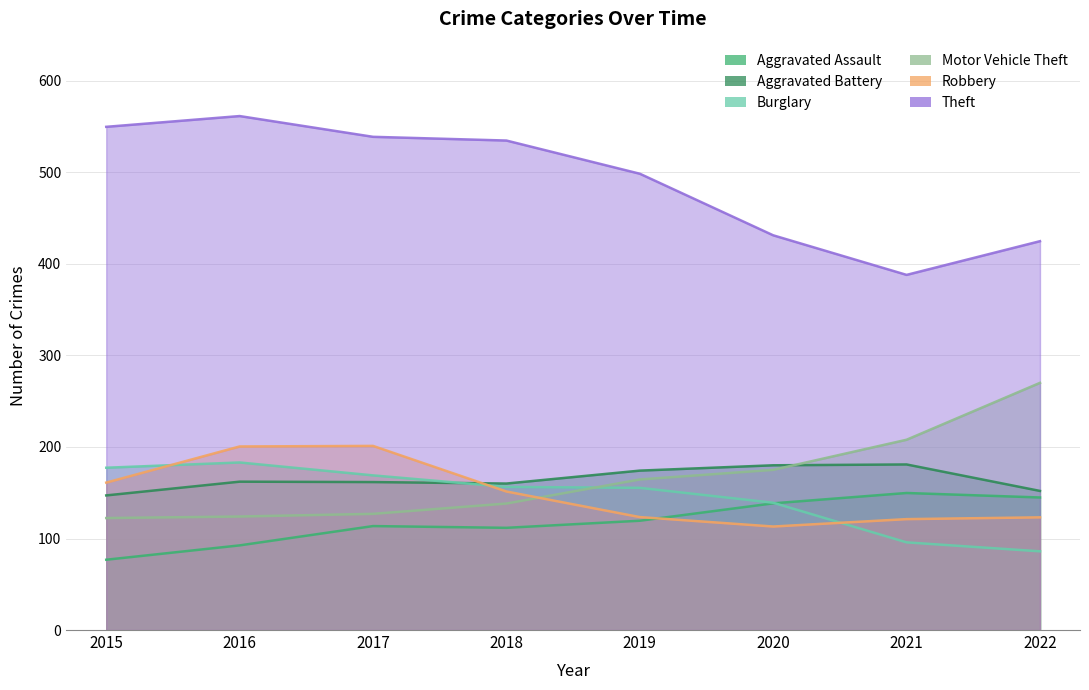

Which series changed the most between 2018 and 2020?

Theft